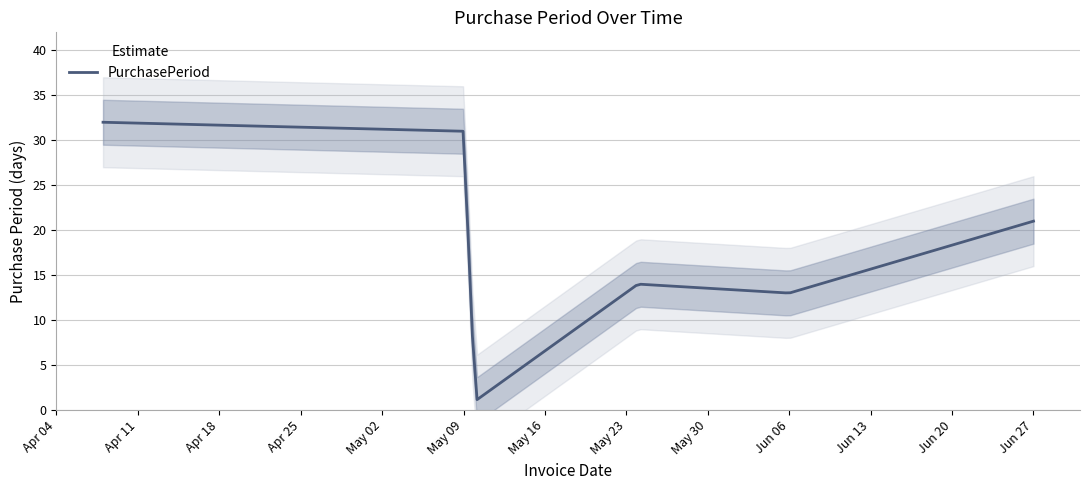

Where is the data nearest to the value 16?

2016-05-24